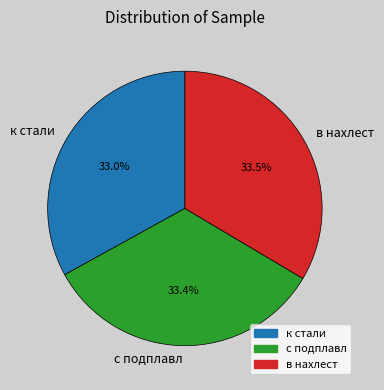

Is с подплавл the majority of the pie?

No